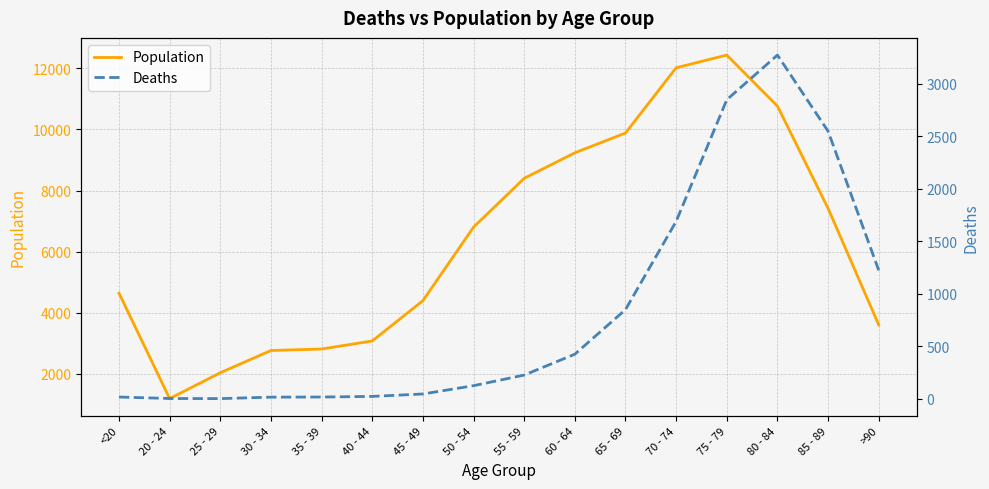

What is the label of the 5th point from the right?

70 - 74